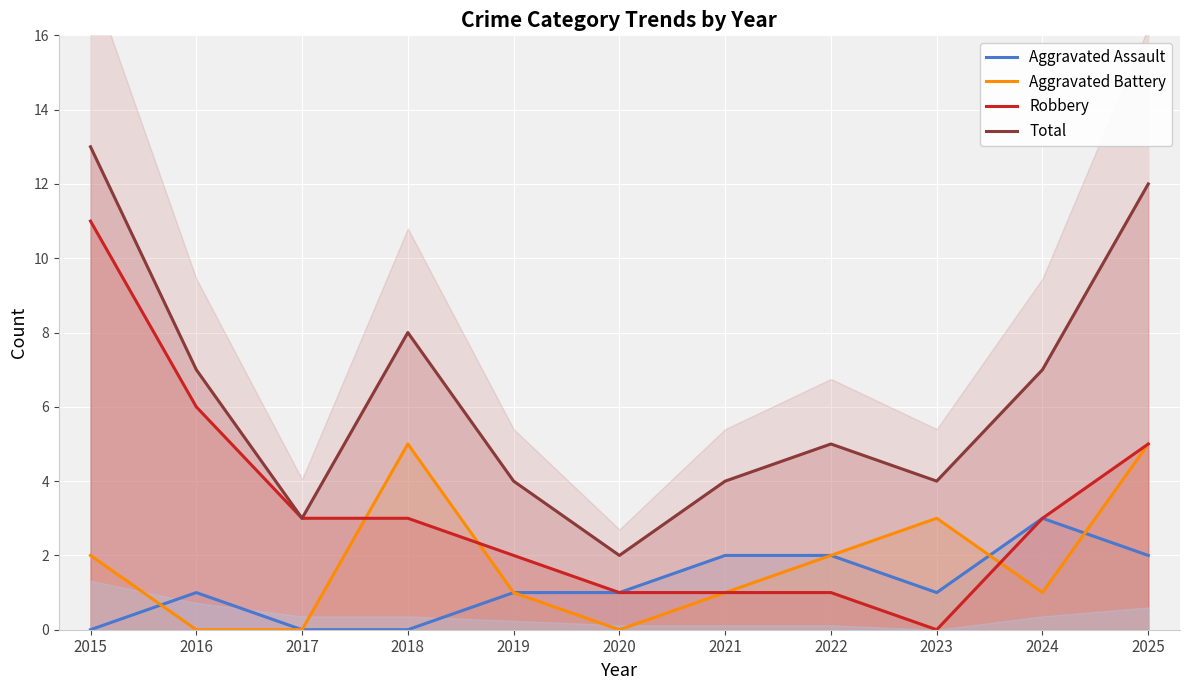

What is the lowest value of the Total series?

2